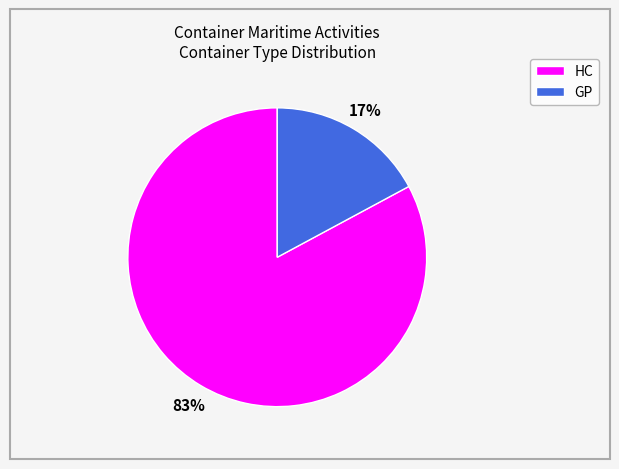

To the nearest percent, what is the combined percentage of GP and HC?

100%